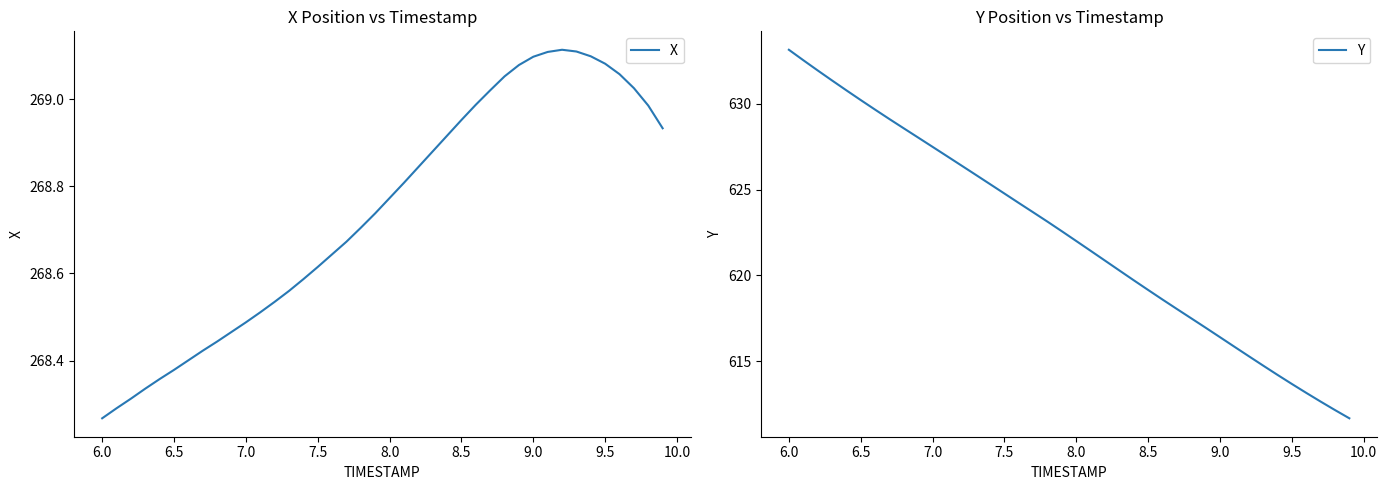

Rank the series by their average value, from lowest to highest.

X, Y